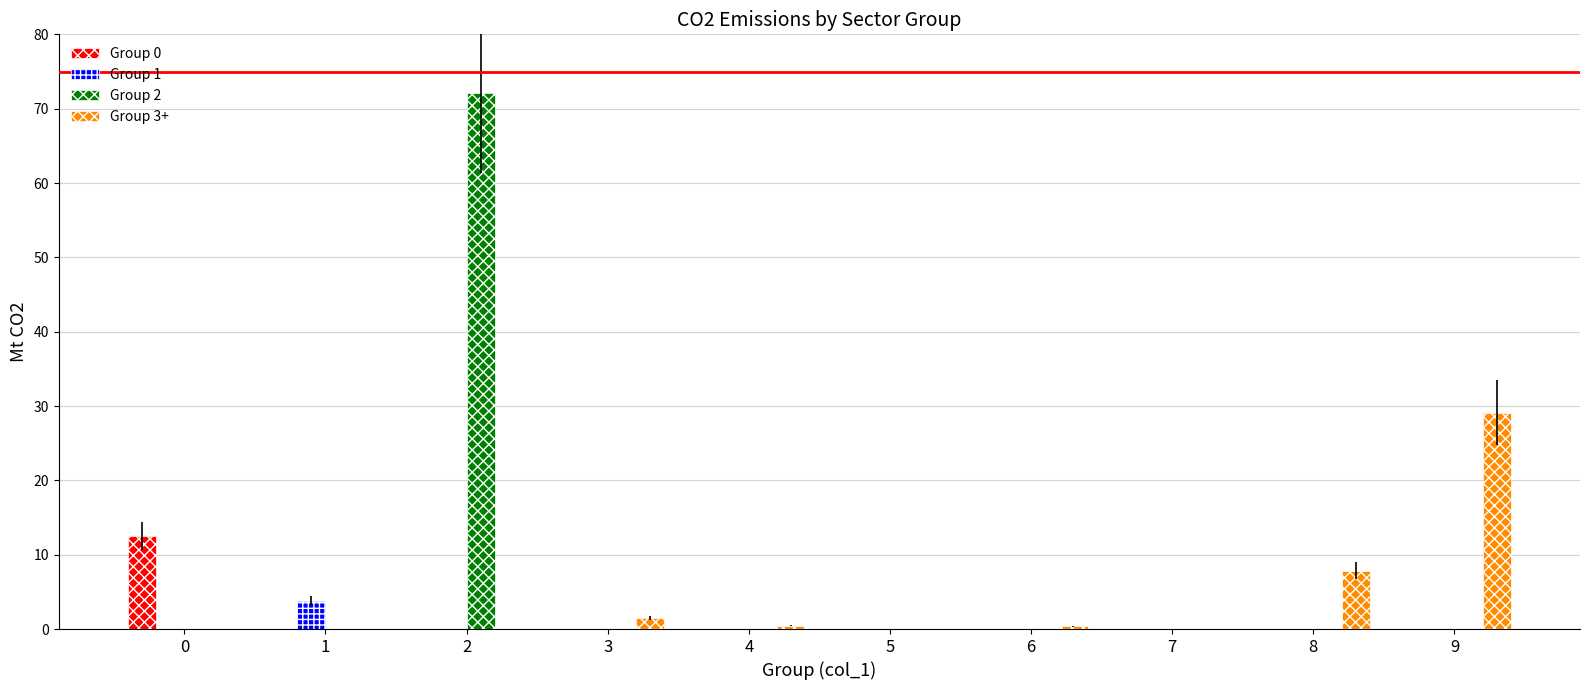

Is it true that Group 0 equals 0.0 at 7?

True